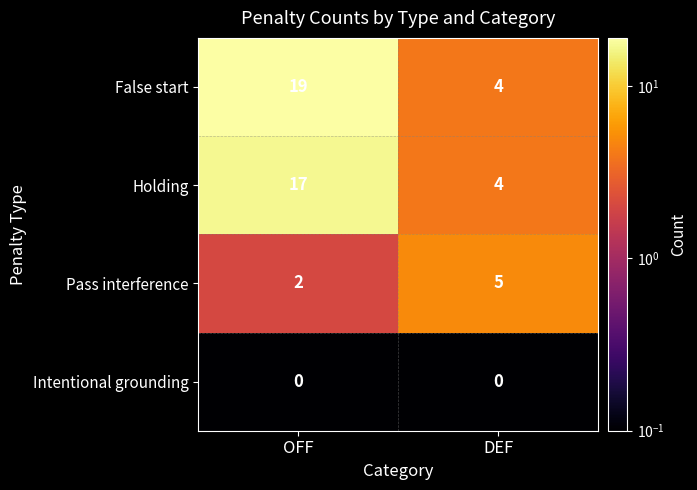

What is the difference between the Holding values at DEF and OFF?

13